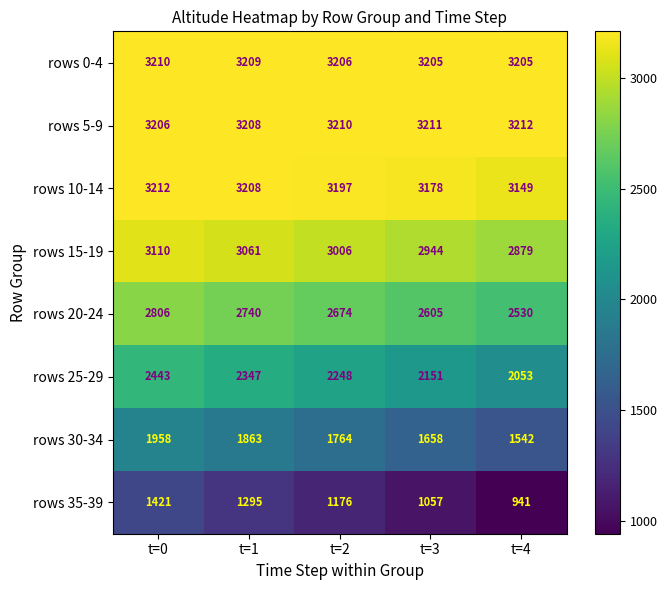

What is the difference between the highest and lowest values at t=2?

2034